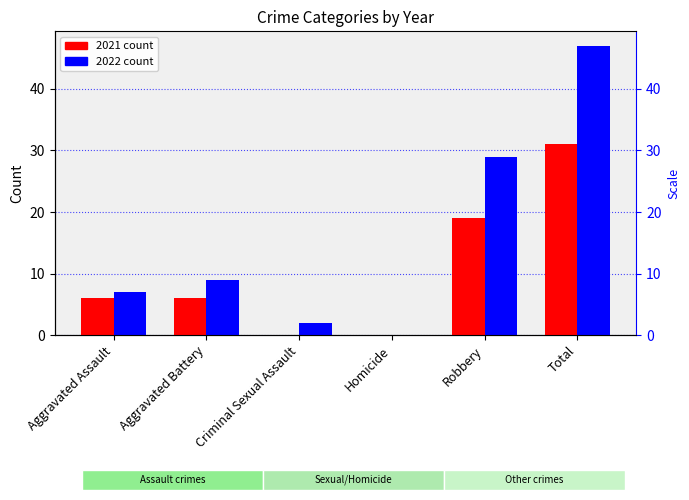

Does the chart contain stacked bars?

No